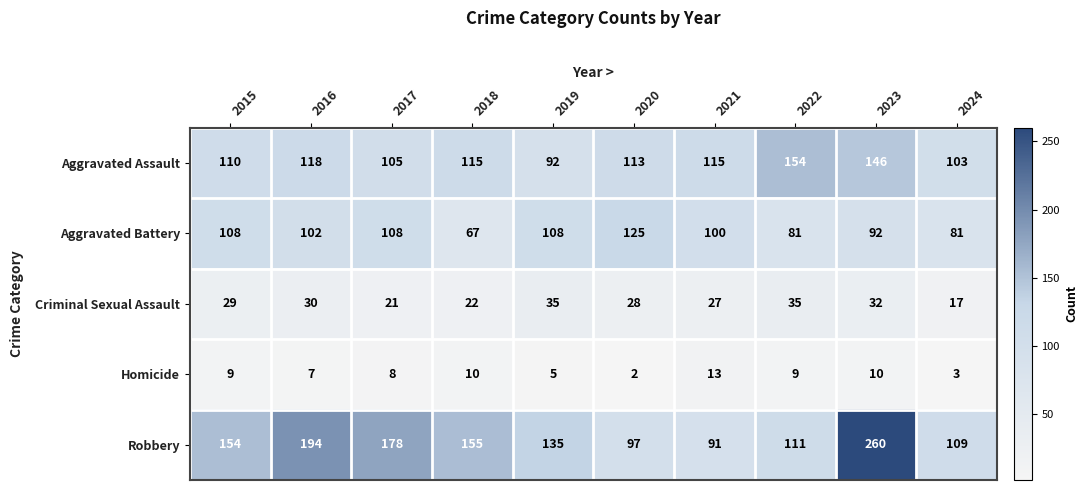

Count the number of categories in the chart.

10